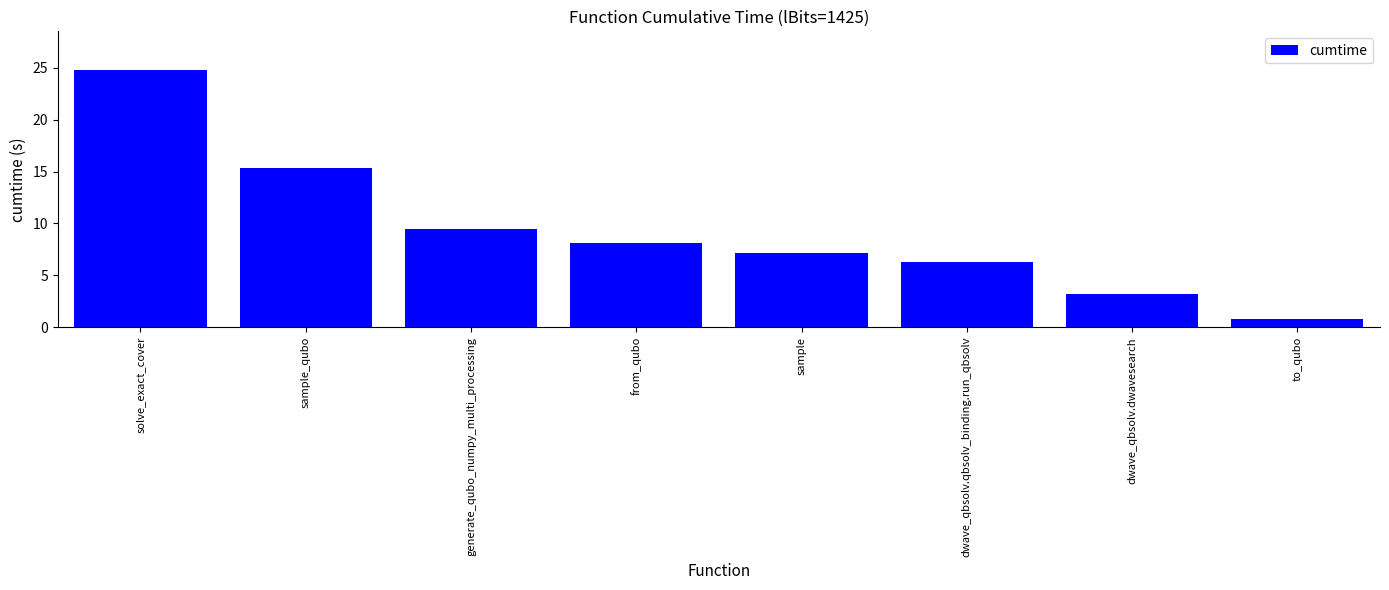

Reading left to right, extract all data points from this chart.

solve_exact_cover=24.8	sample_qubo=15.3	generate_qubo_numpy_multi_processing=9.5	from_qubo=8.1	sample=7.1	dwave_qbsolv.qbsolv_binding.run_qbsolv=6.3	dwave_qbsolv.dwavesearch=3.2	to_qubo=0.8